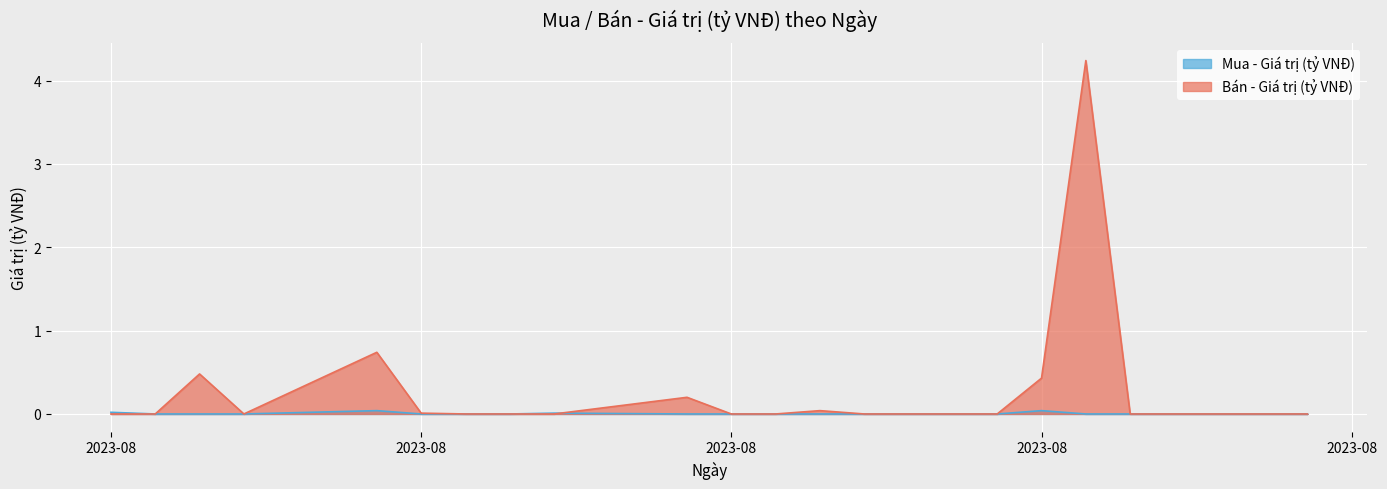

Does the chart display data point markers on the line(s)?

No